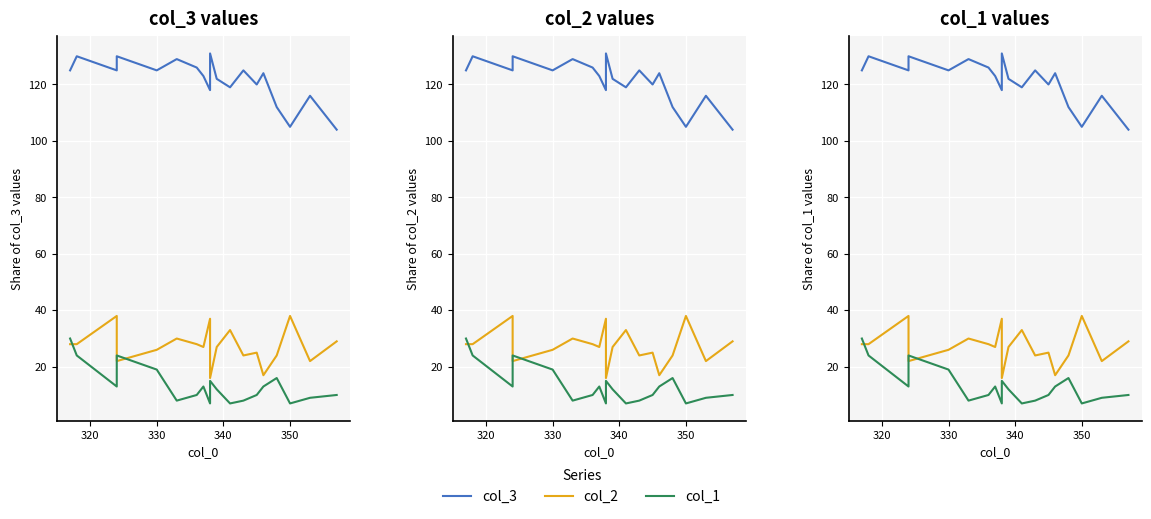

At how many categories does at least one series exceed 47?

19